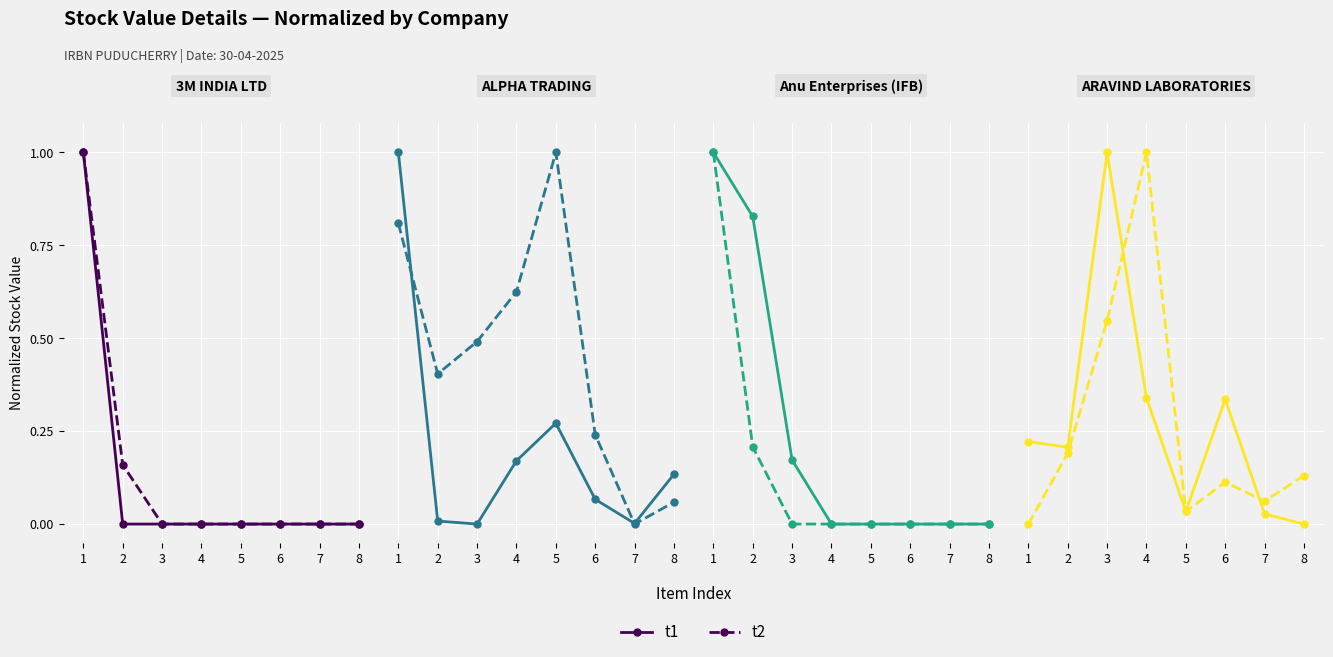

Where is the first local minimum for t2?

5